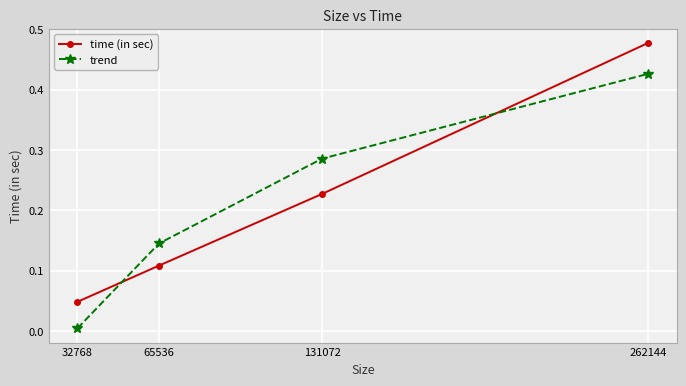

True or false: time (in sec) has more than 2 interior local peaks.

False